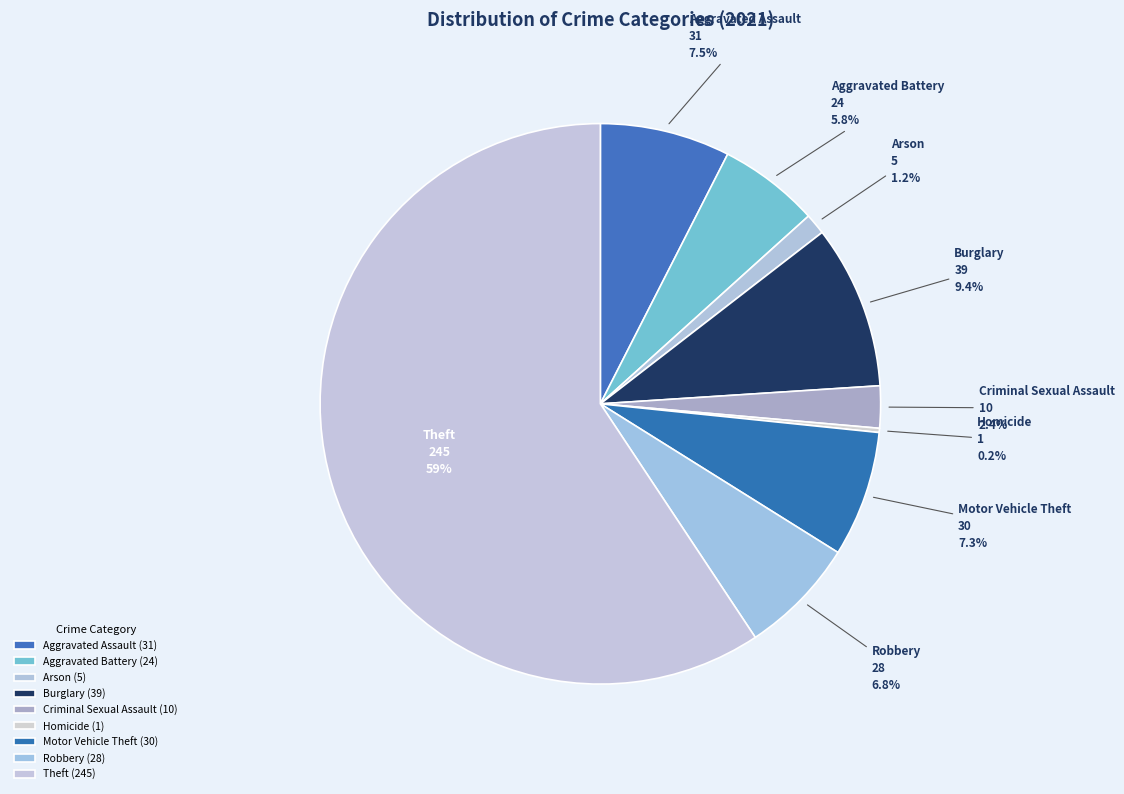

Does Burglary represent more than half of the total?

No